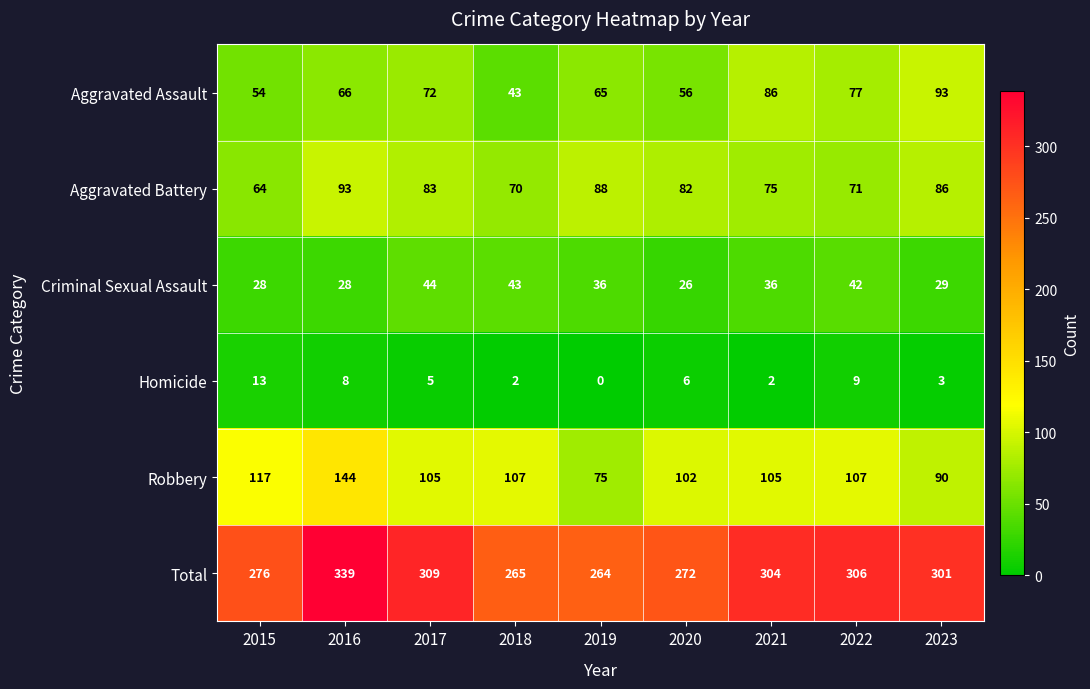

Which series has the widest spread of values?

Total